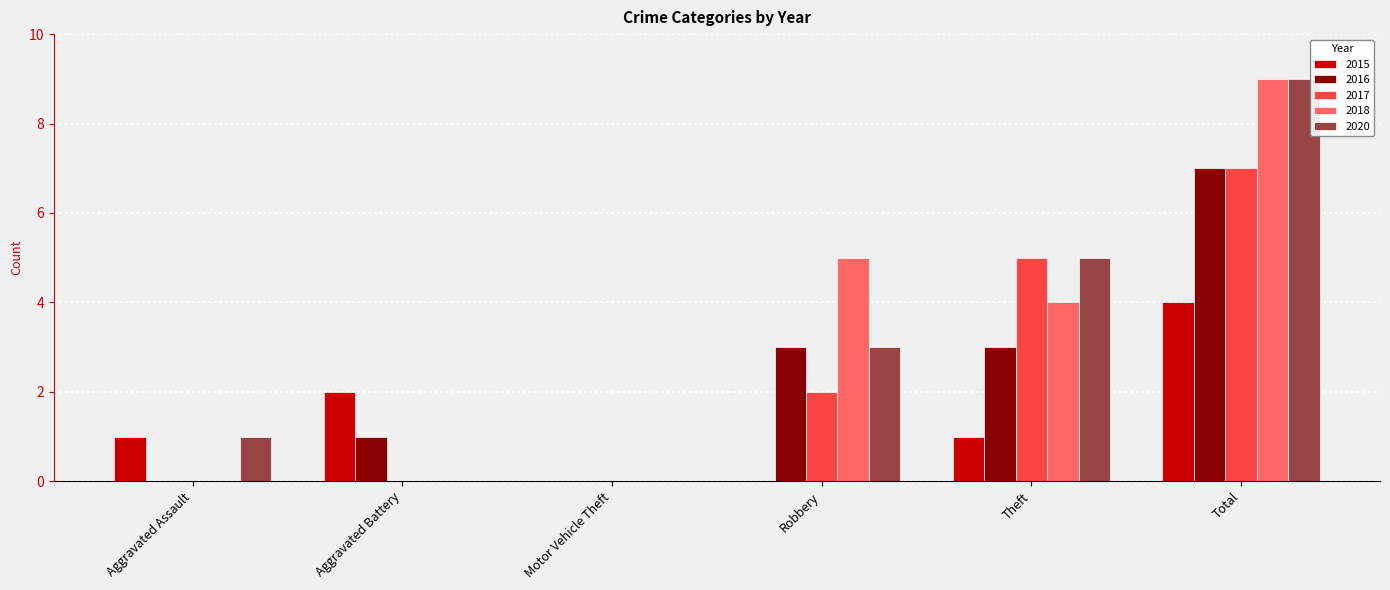

Between Aggravated Assault and Robbery, which series saw the biggest shift?

2018